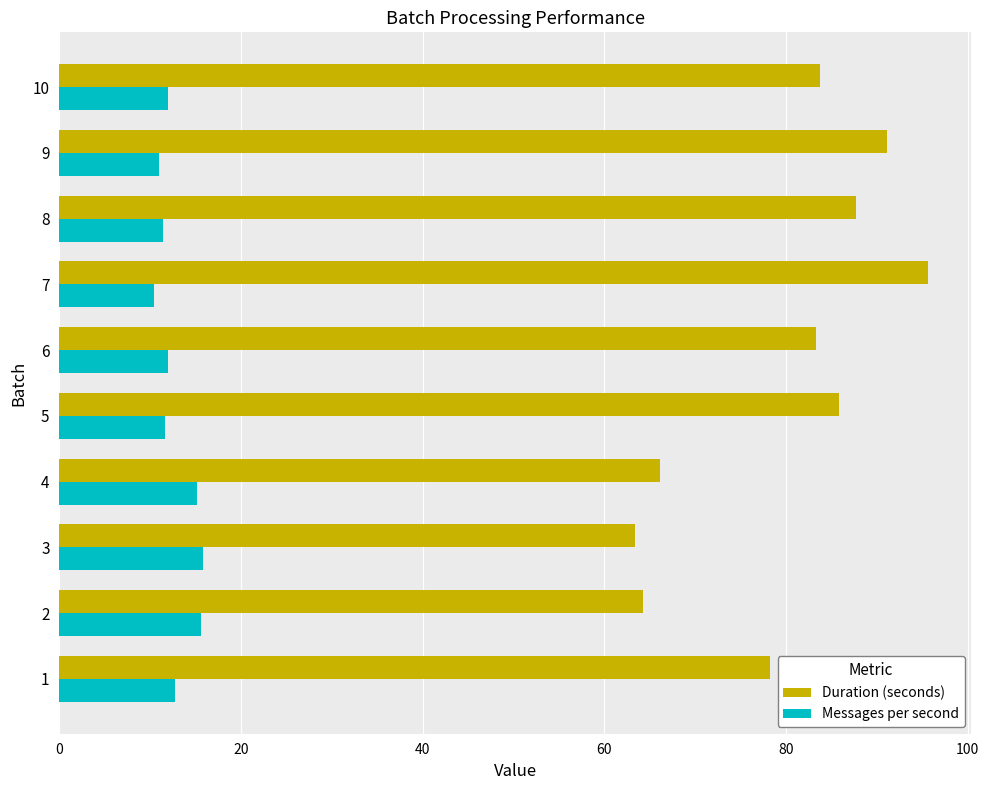

True or false: Messages per second has a value of 22.8 at 3.

False